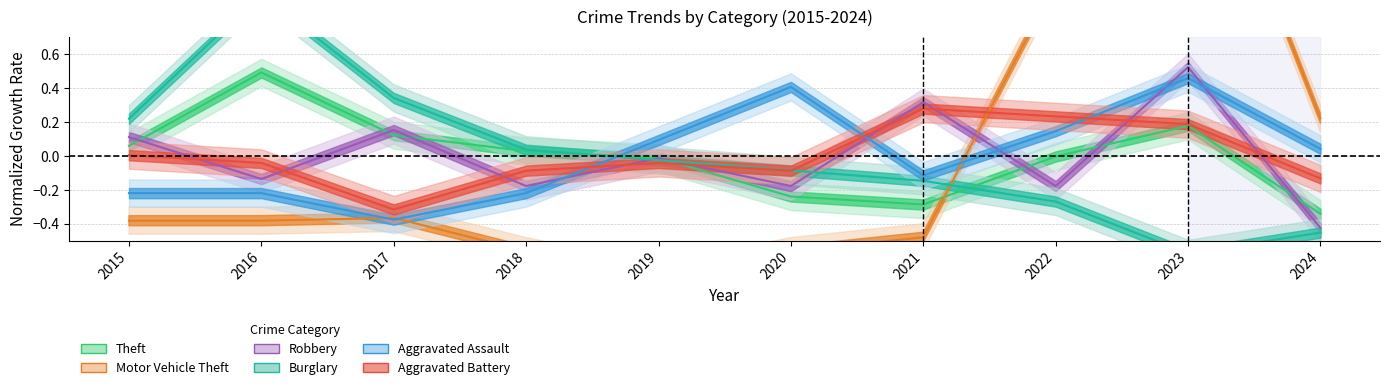

In Motor Vehicle Theft, how many points are higher than both neighbors (excluding endpoints)?

2